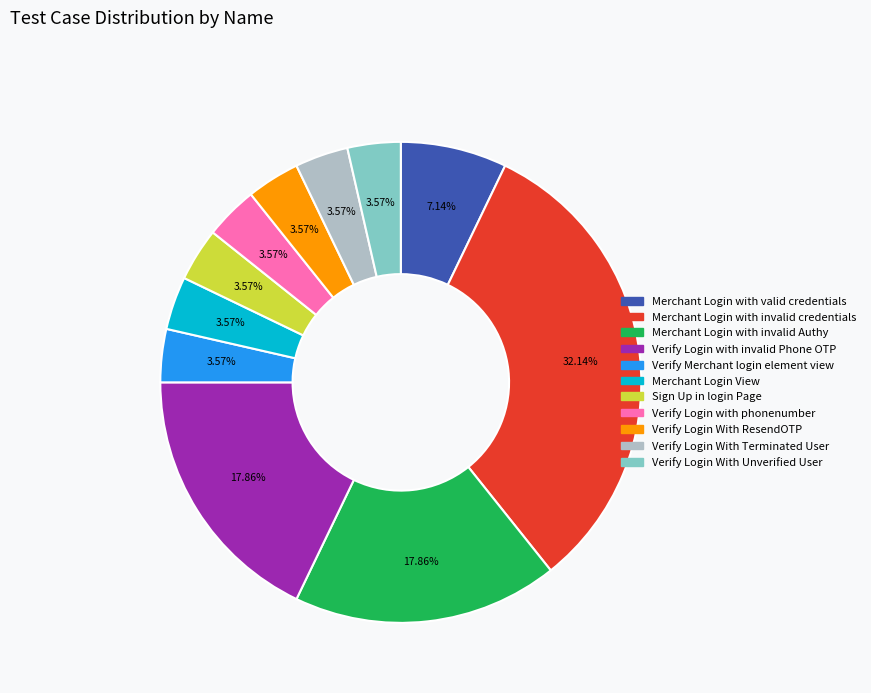

Is there a majority slice in this chart?

No